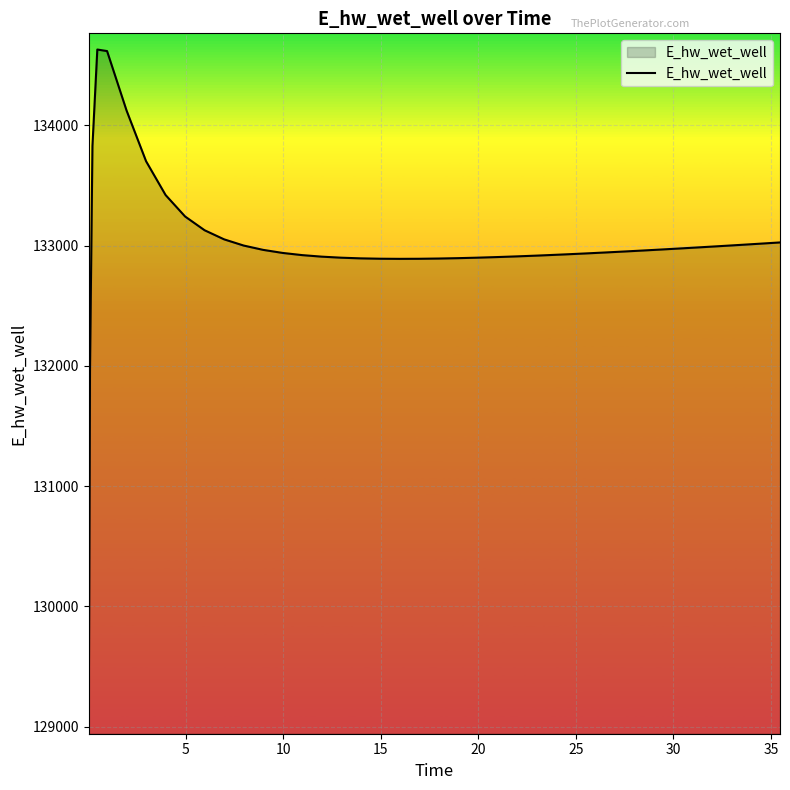

What is the greatest value displayed?

134629.5